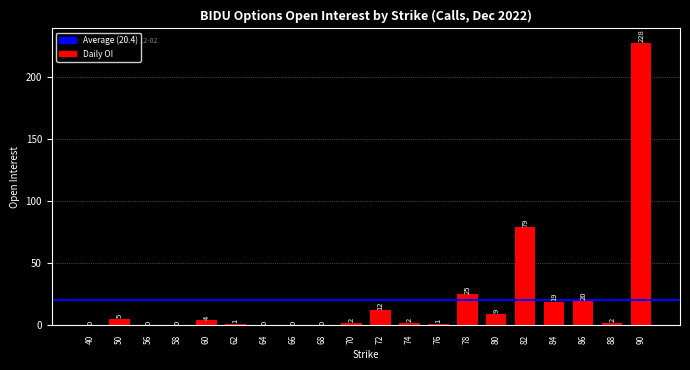

Which category has the highest value across all series?

90